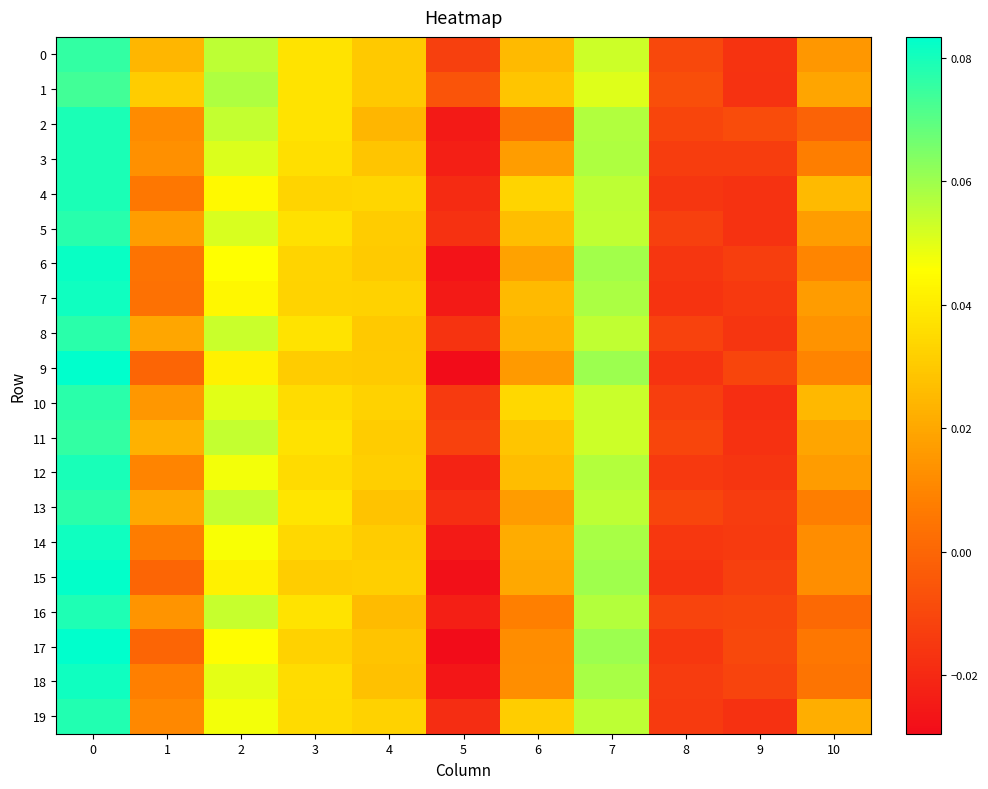

How many series are shown in this chart?

20